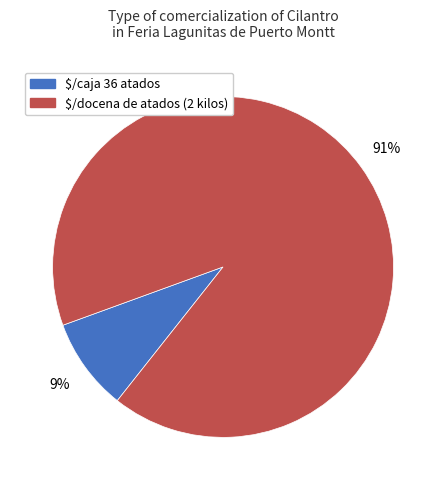

To the nearest percent, what portion does $/docena de atados (2 kilos) represent?

91%